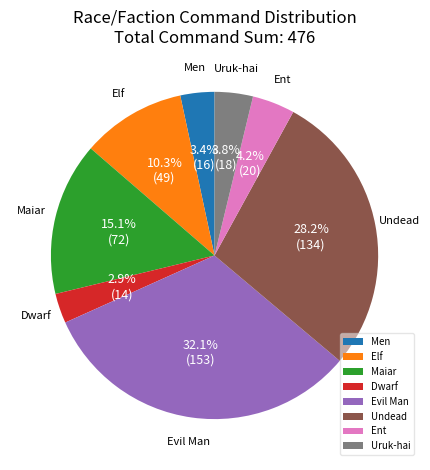

What is the largest slice in the pie chart?

Evil Man